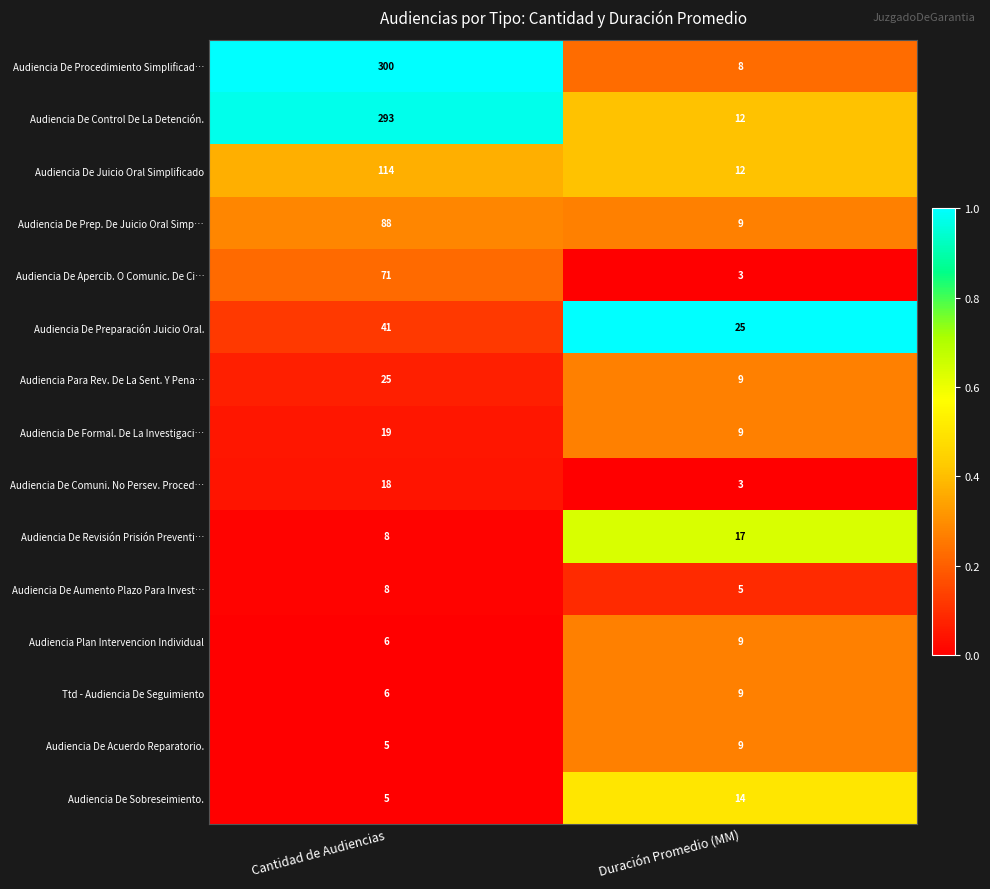

The value of Audiencia De Juicio Oral Simplificado at Duración Promedio (MM) is 20. True or false?

False